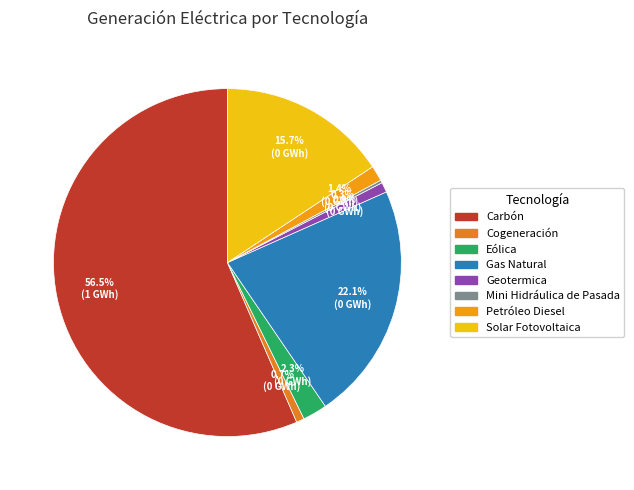

To the nearest percent, what is the average slice percentage?

12%